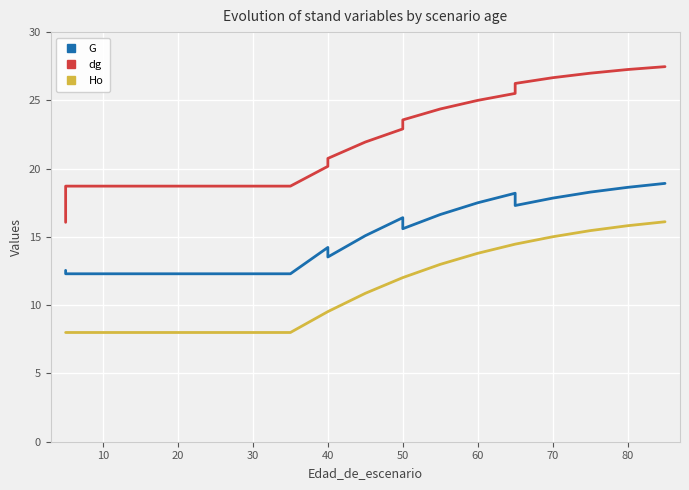

Count the number of categories in the chart.

22